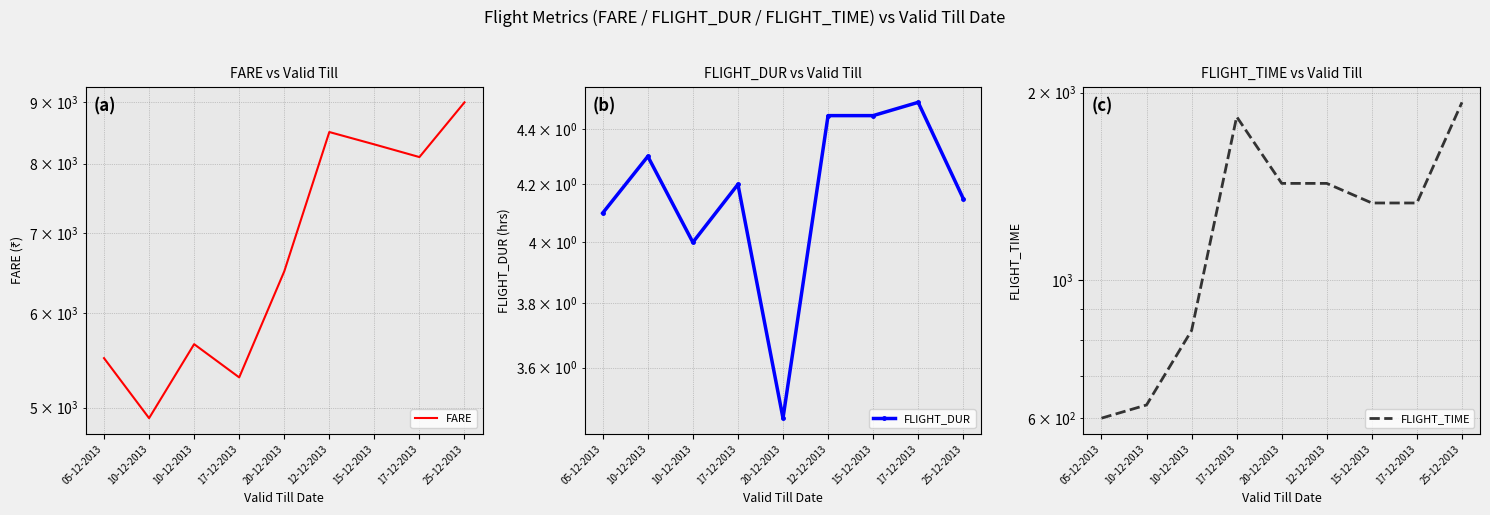

Between 12-12-2013 and 17-12-2013, which is larger?

12-12-2013